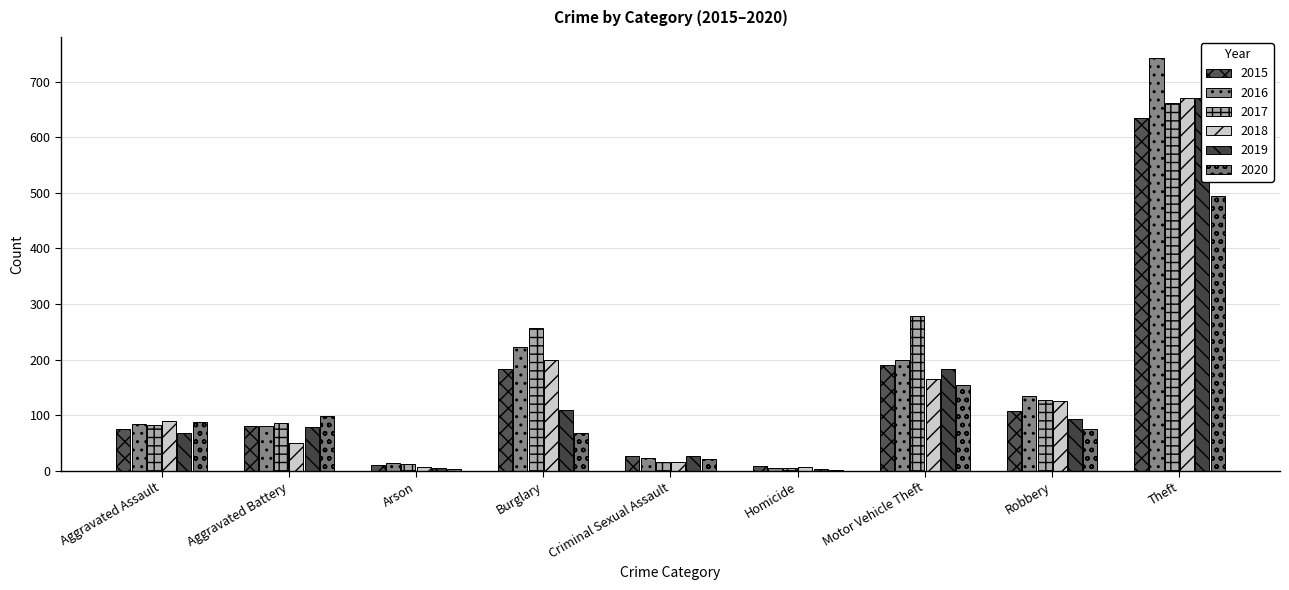

How many values in the 2017 series exceed 87?

4